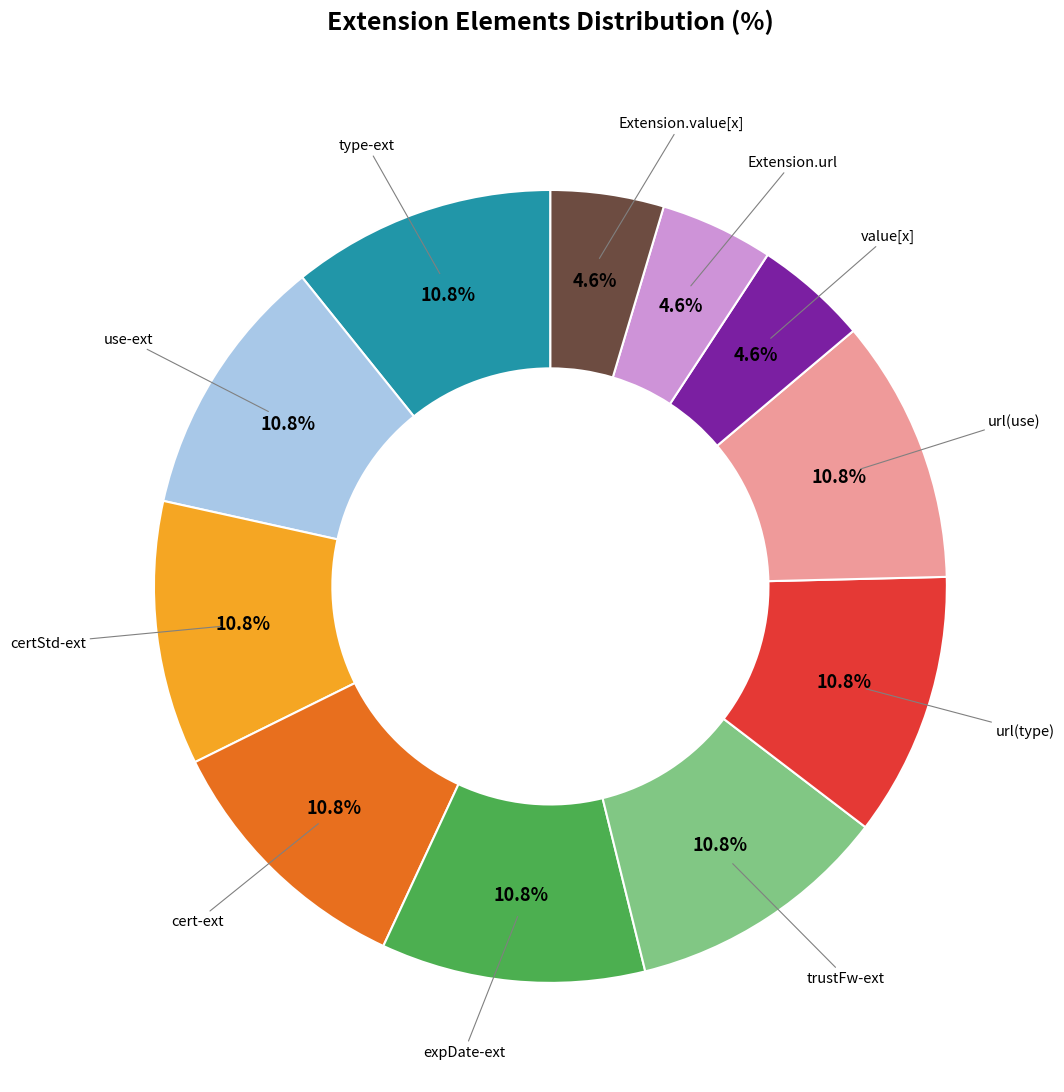

Does any single category account for the majority?

No